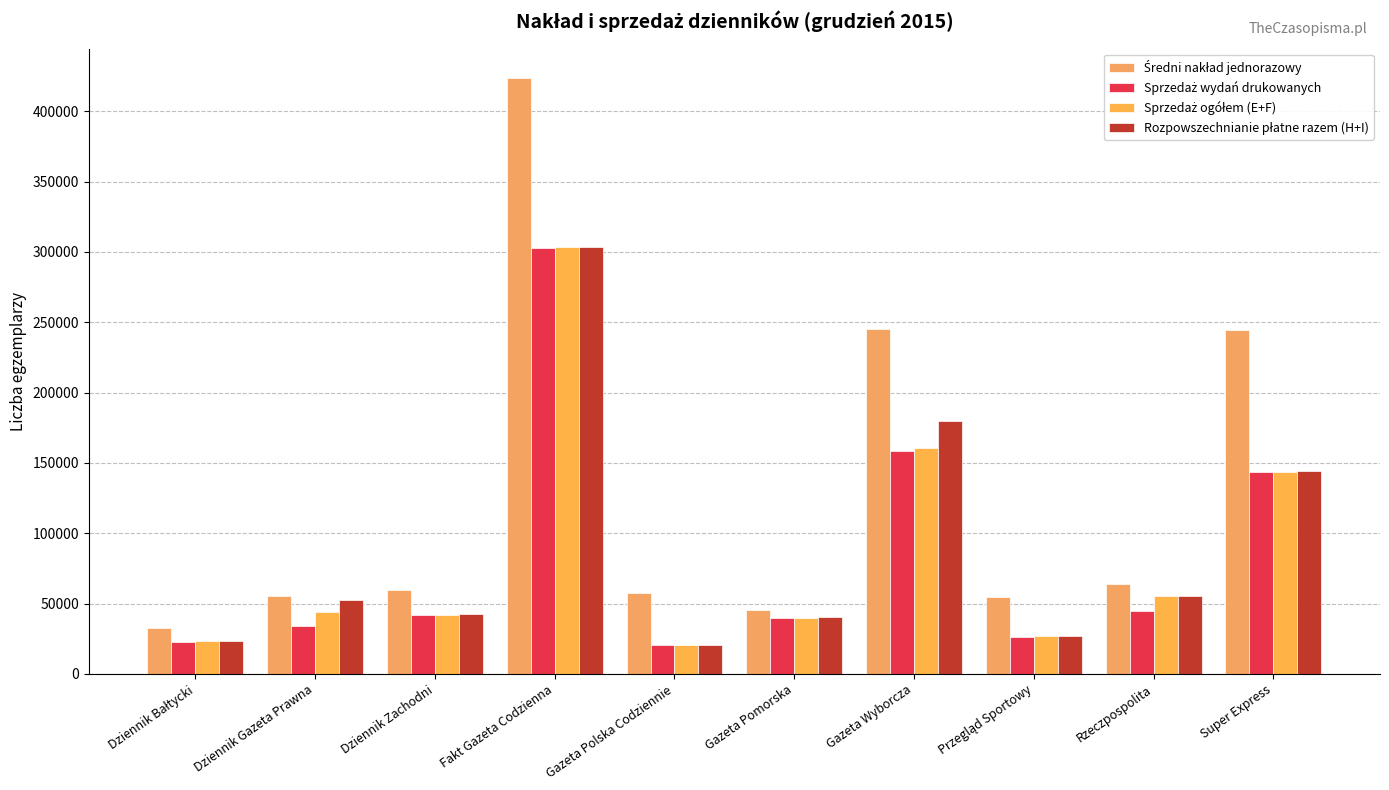

Count the number of data series in this chart.

4